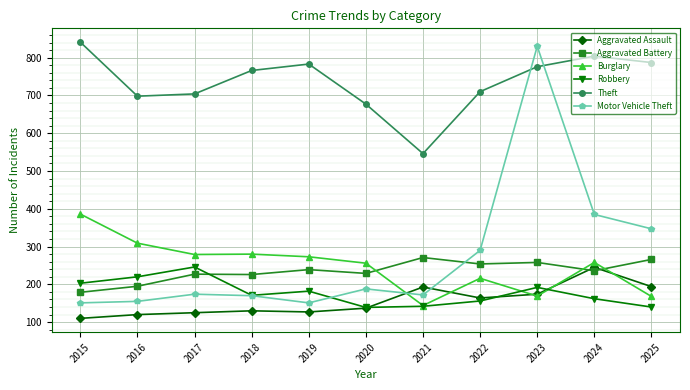

Which series has the largest total across all categories?

Theft